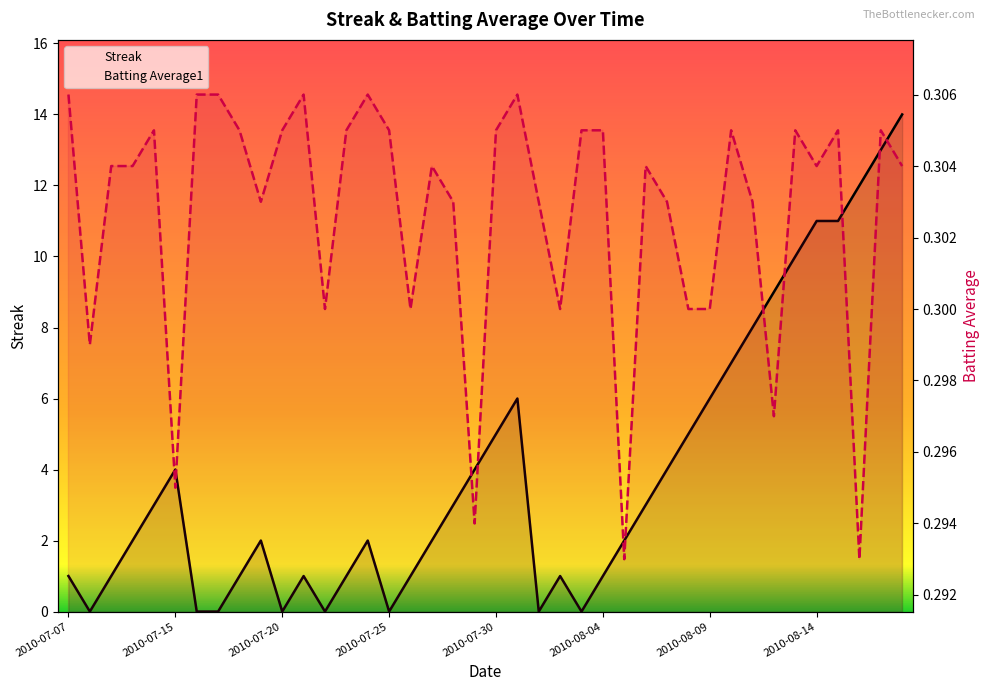

Which category has the highest value in the Streak series?

2010-08-18